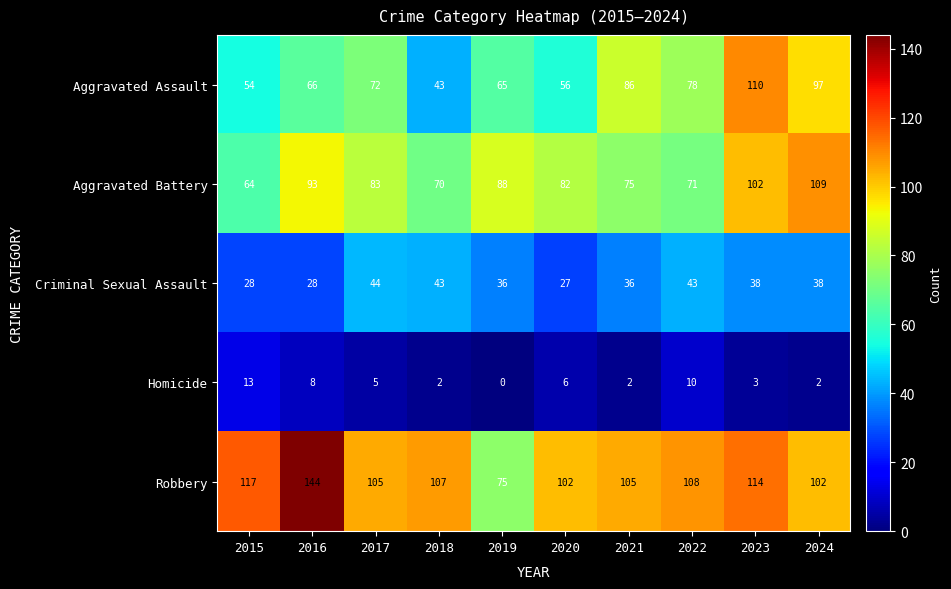

Which category has the lowest value across all series?

2019